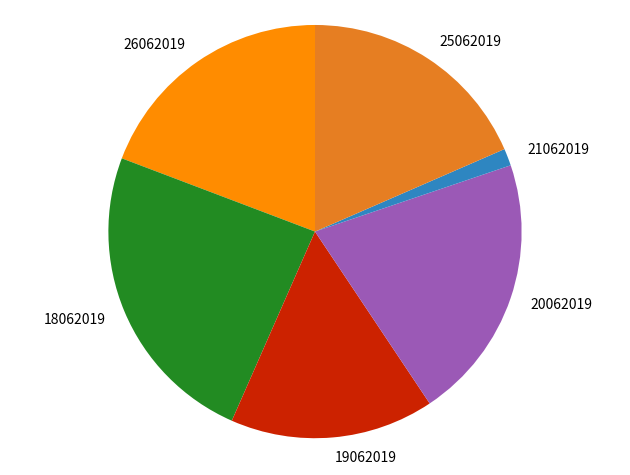

What is the largest slice in the pie chart?

18062019